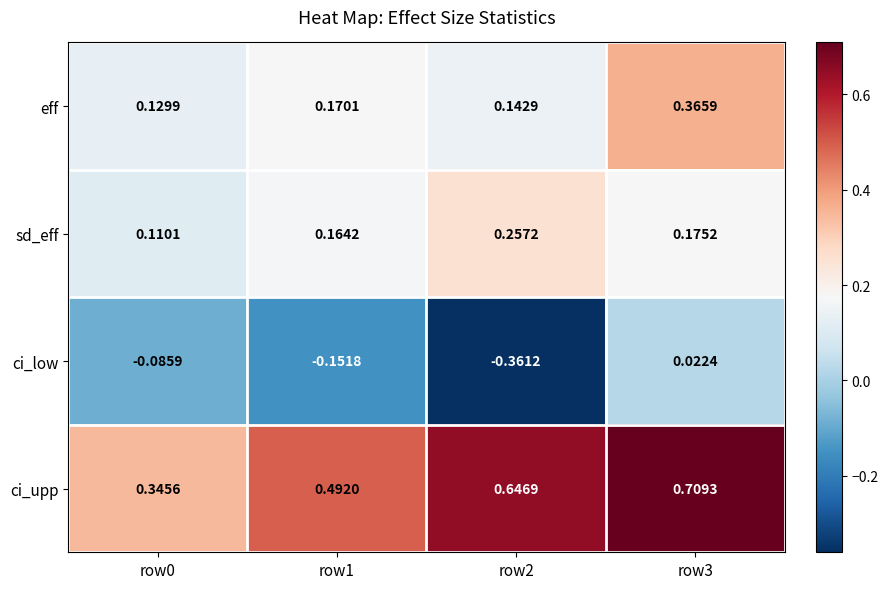

Which series has the largest range (max minus min)?

ci_low